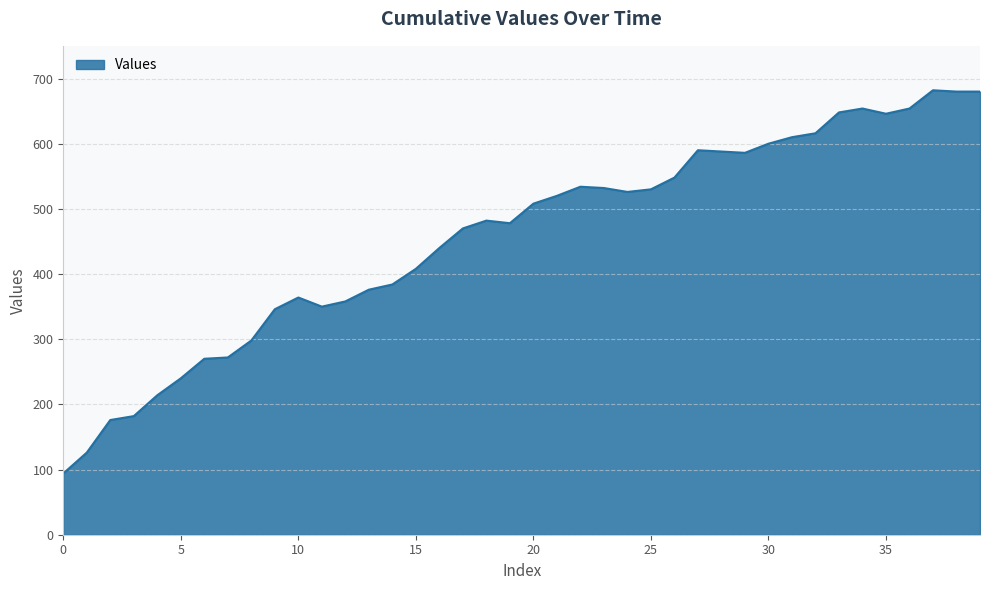

What is the difference between the maximum and minimum values?

588